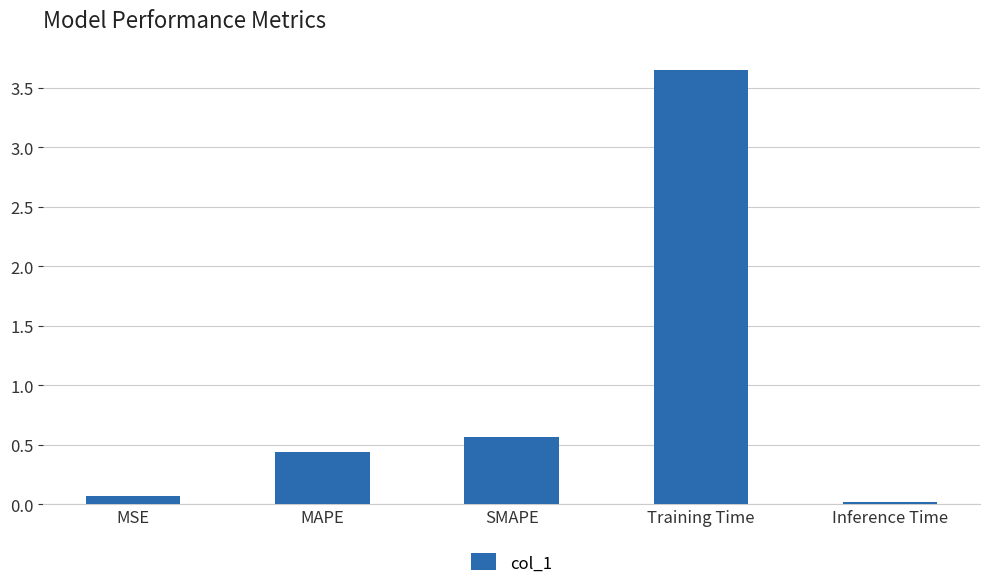

What is the sum of all values?

4.7